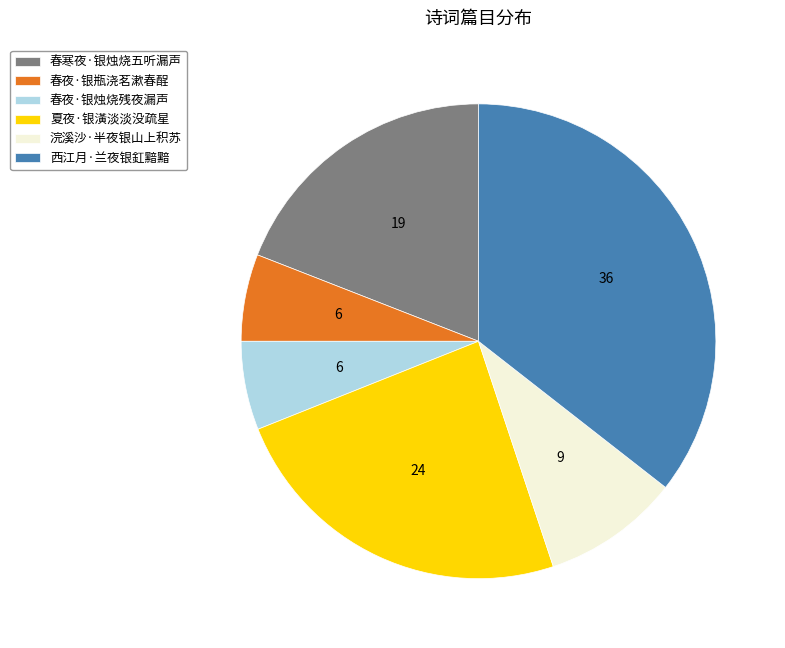

Is the sum of 西江月·兰夜银釭黯黯 and 浣溪沙·半夜银山上积苏 greater than half?

No